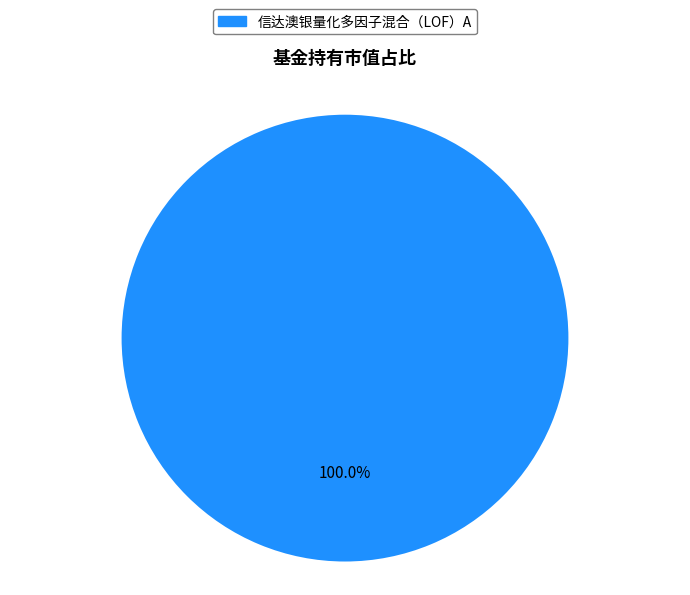

Rank the categories by value from lowest to highest.

信达澳银量化多因子混合（LOF）A